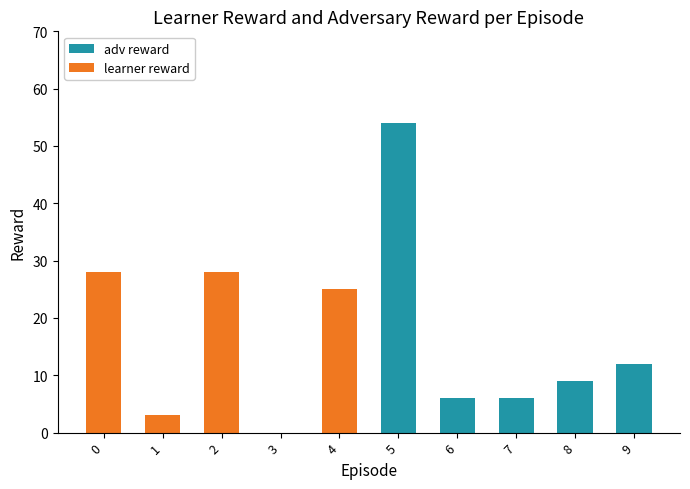

Is the value of learner reward at 6 greater than the value of adv reward at 8?

No